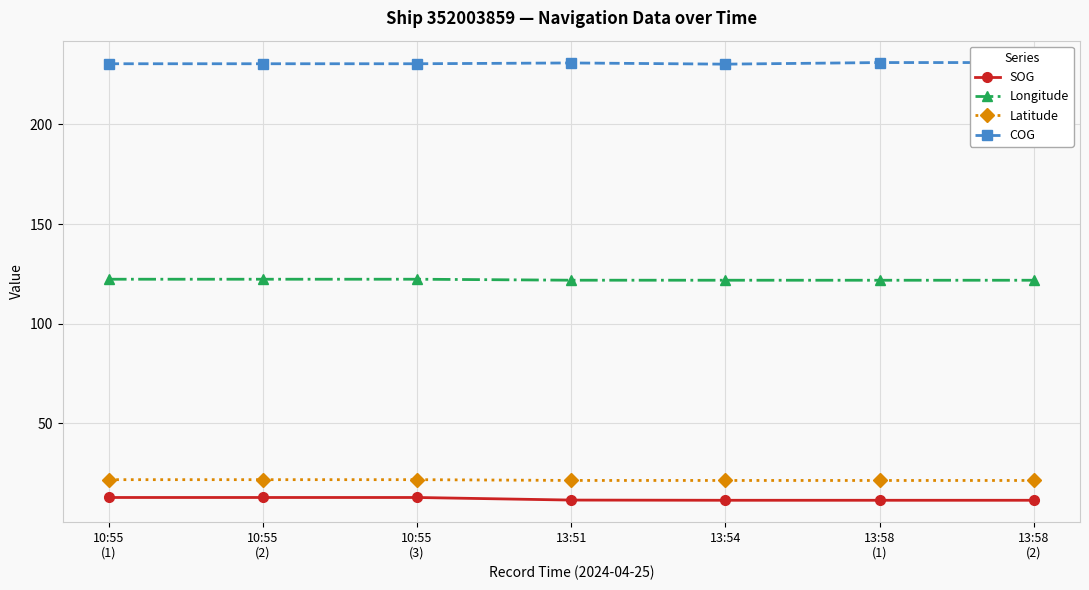

What is the difference between the maximum and minimum values in the Latitude series?

0.4